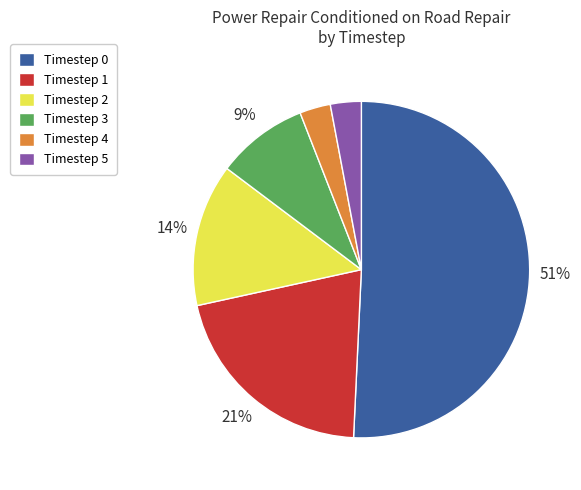

Is there any slice that represents more than half of the pie?

Yes